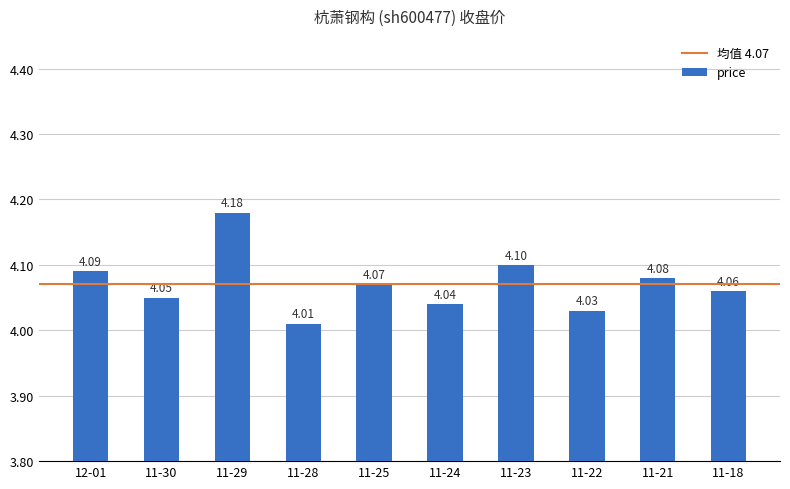

Count the number of data series in this chart.

1